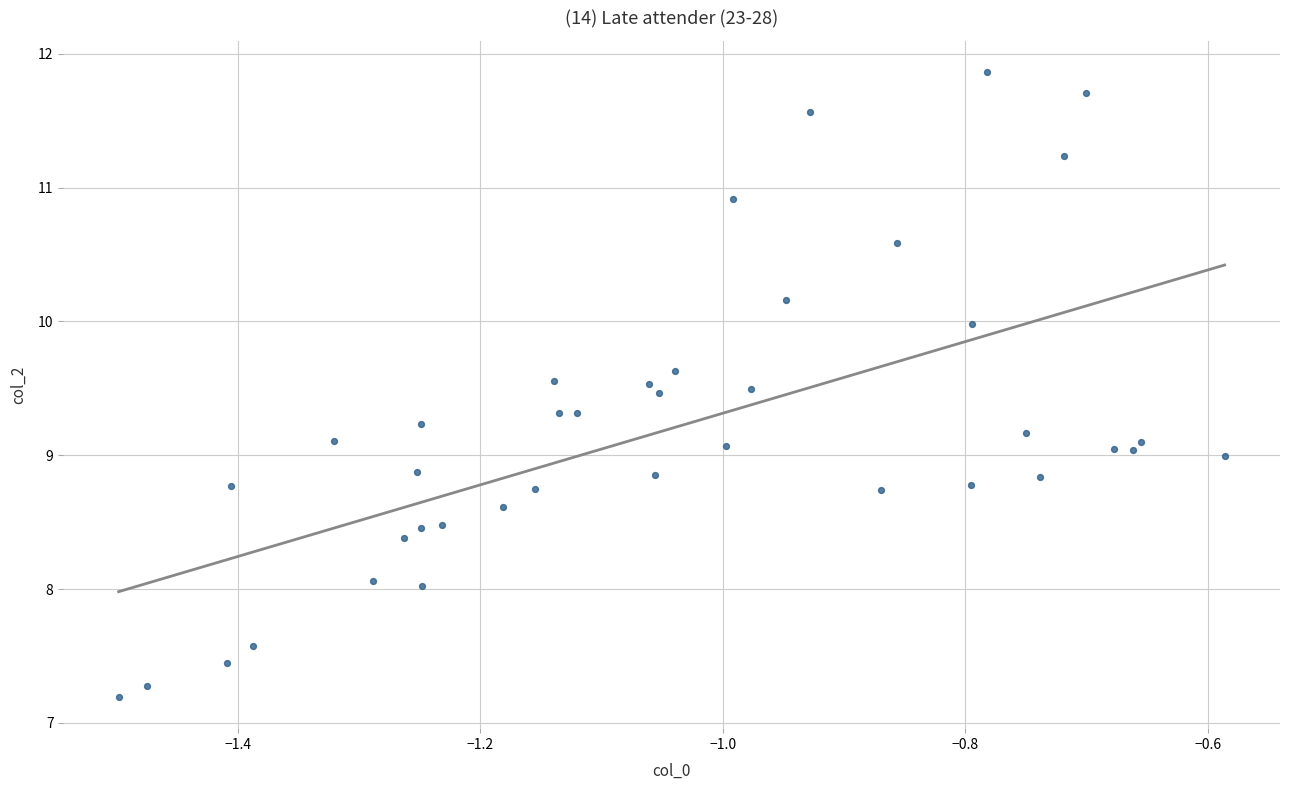

What is the range of X values (max minus min)?

0.9